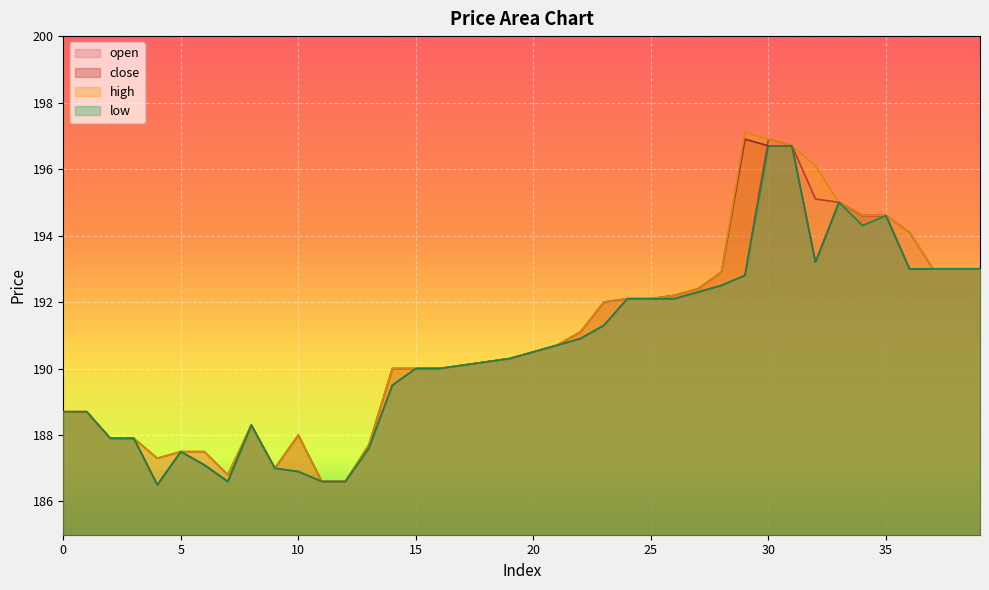

Where is the first local minimum for low?

4